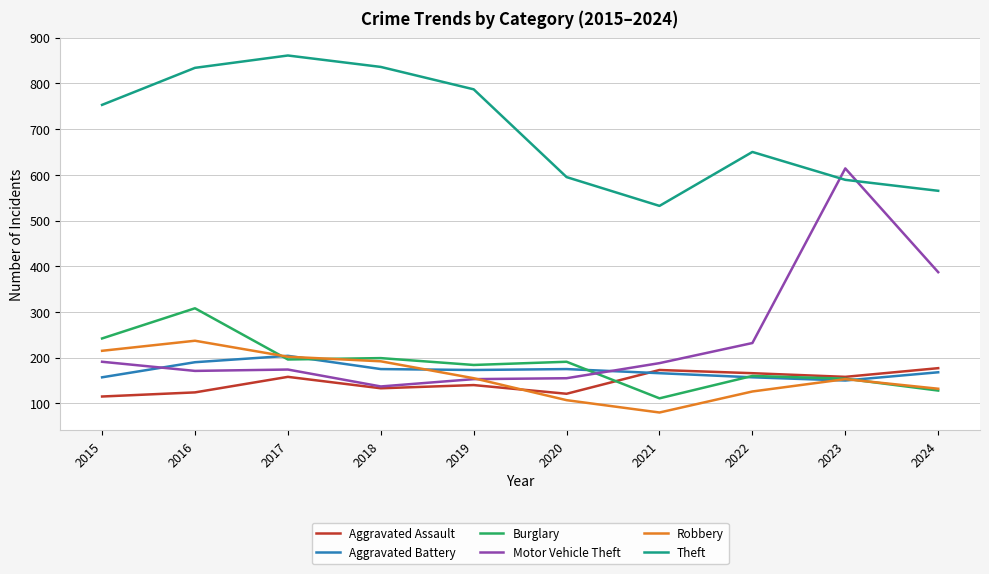

What is the sum of the Theft values at 2015 and 2024?

1318